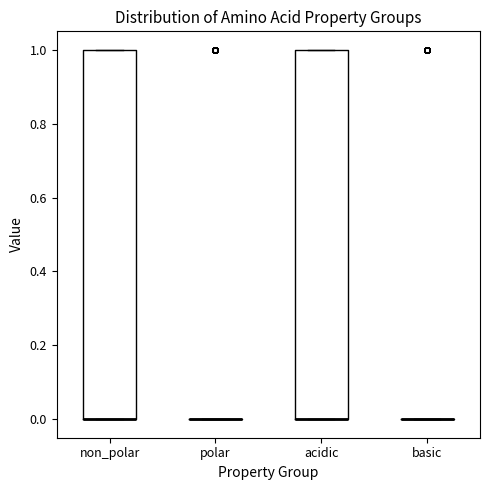

Reading left to right, read every box against the y-axis: the position of its median line, the range the box covers, and the ends of its whiskers. The values are not printed on the chart, so give them approximately, as read against the axis.

non_polar: median 0 (drawn on the box's lower edge), box 0 to 1, whiskers 0 to 1
polar: box collapsed to a line at 0, whiskers 0 to 0
acidic: median 0 (drawn on the box's lower edge), box 0 to 1, whiskers 0 to 1
basic: box collapsed to a line at 0, whiskers 0 to 0